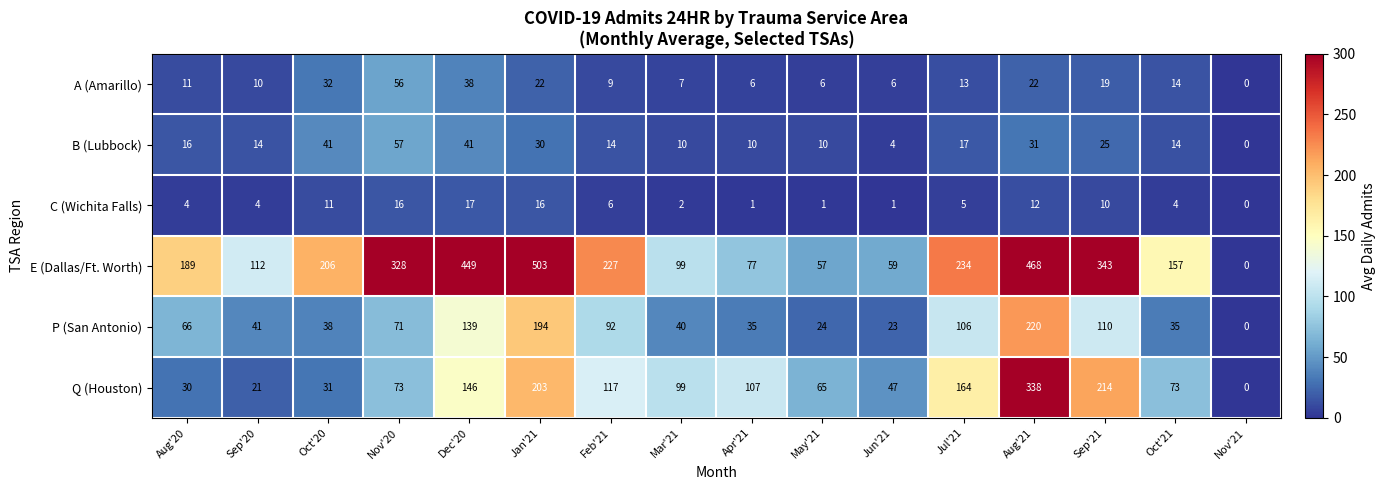

At Jan'21, list the series in order from smallest to largest.

C (Wichita Falls), A (Amarillo), B (Lubbock), P (San Antonio), Q (Houston), E (Dallas/Ft. Worth)